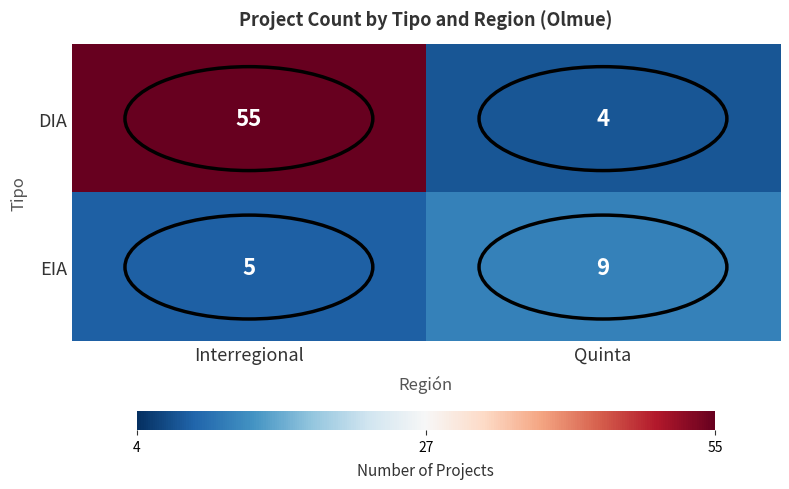

How many series are shown in this chart?

2